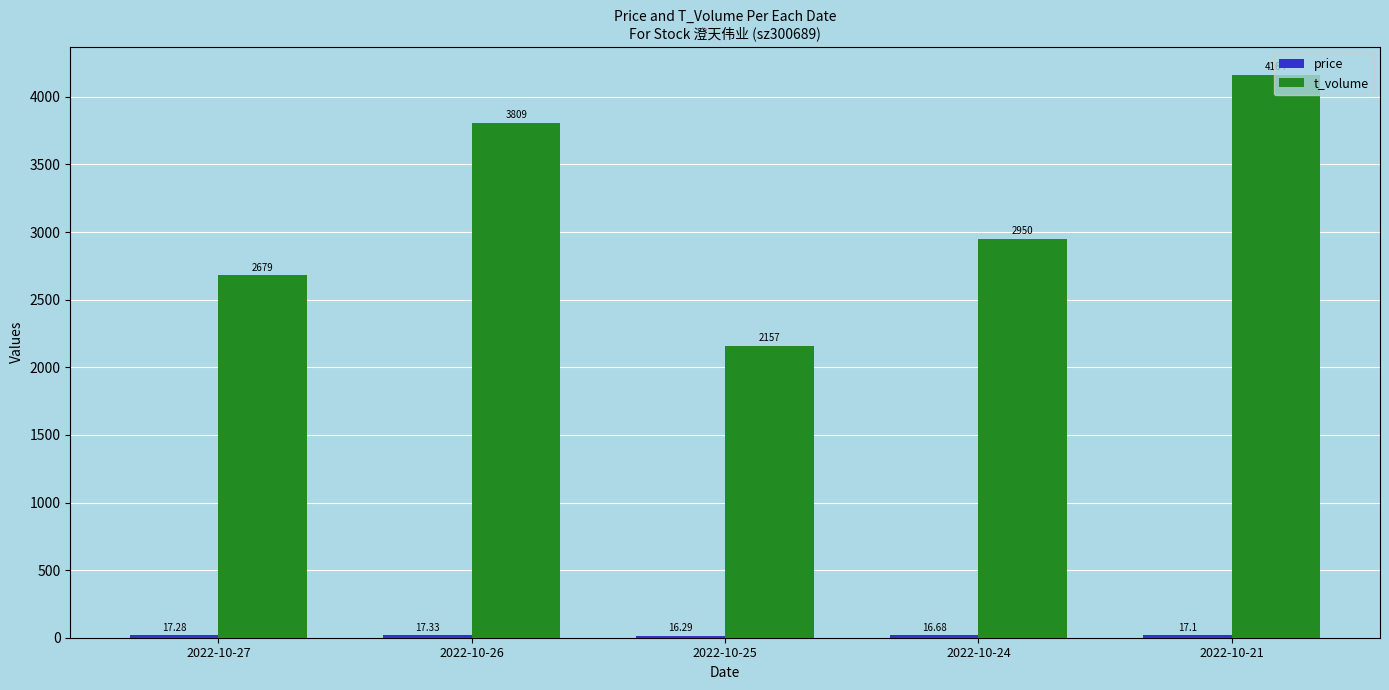

At which label does t_volume reach its minimum?

2022-10-25